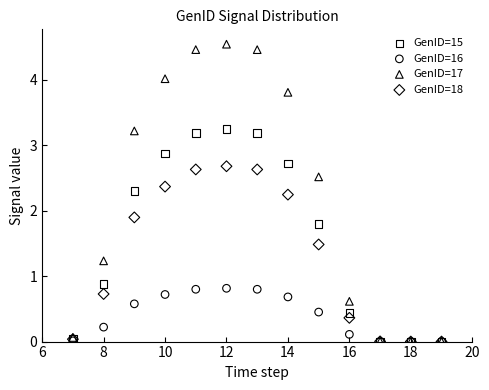

In the GenID=18 series, what Y value is closest to 1?

0.7